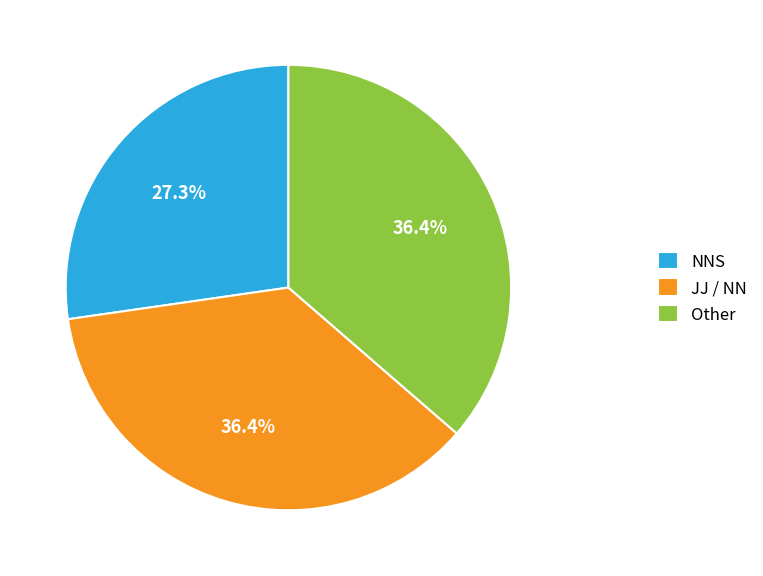

Does any single category account for the majority?

No